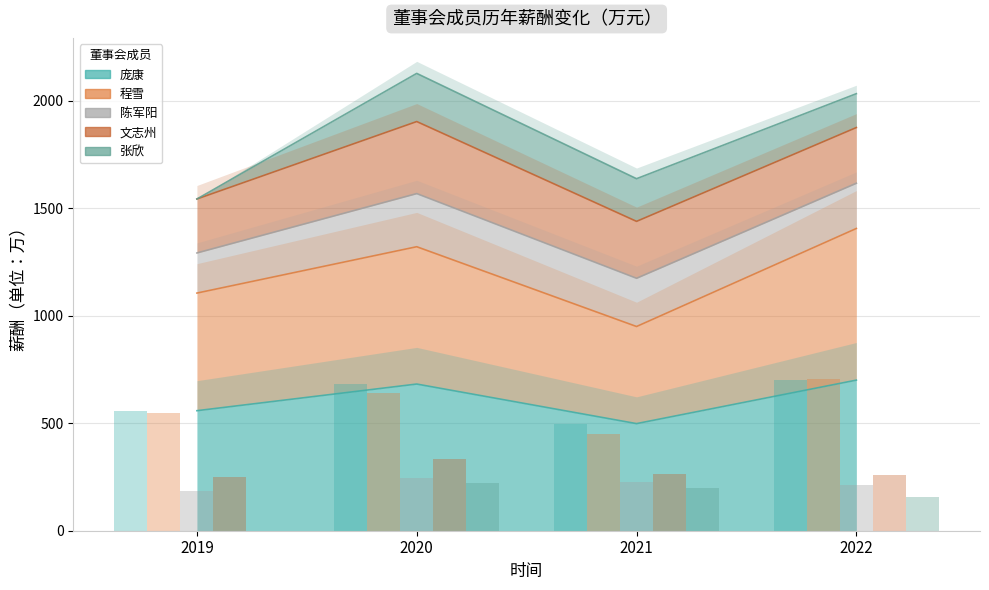

Rank the series at 2020 from highest to lowest value.

庞康, 程雪, 文志州, 陈军阳, 张欣